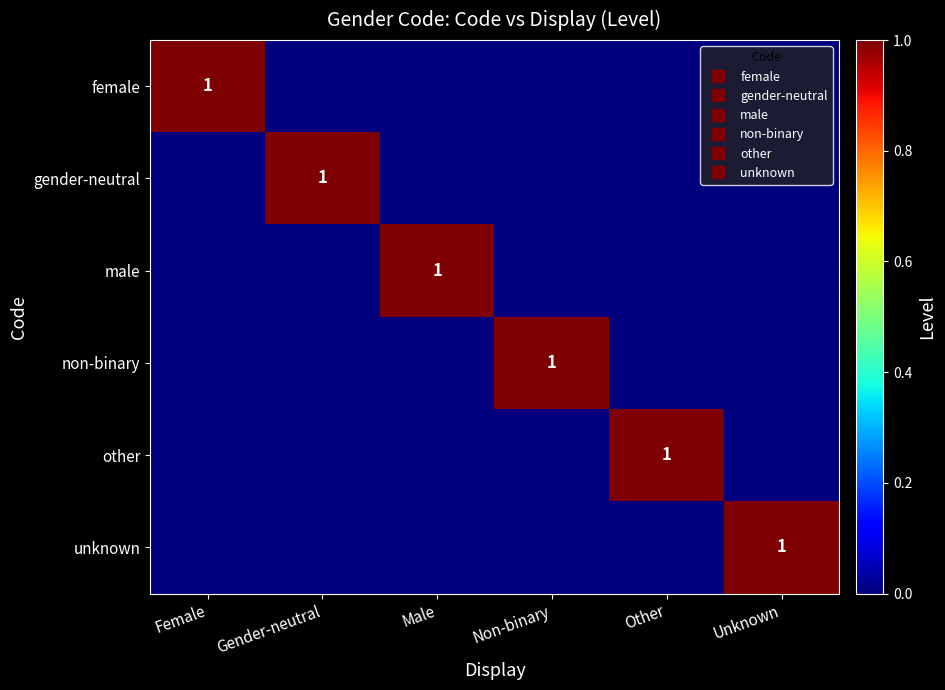

What is the total value across all series at Gender-neutral?

1